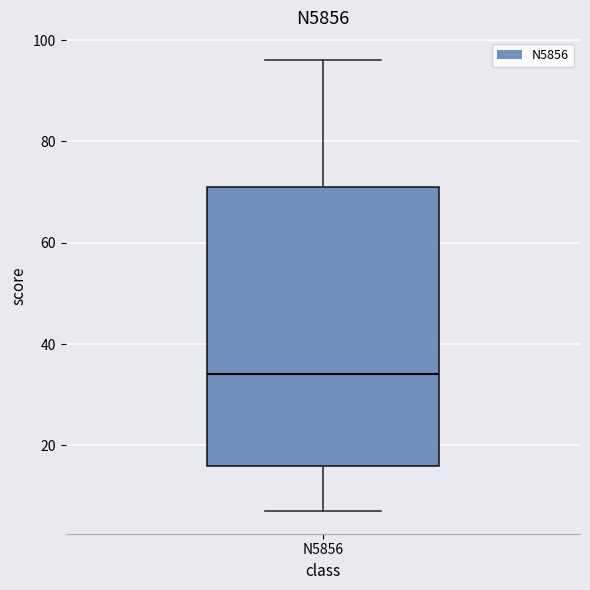

Where does the median line of the box for N5856 sit on the y-axis? The values are not printed on the chart, so give them approximately, as read against the axis.

34